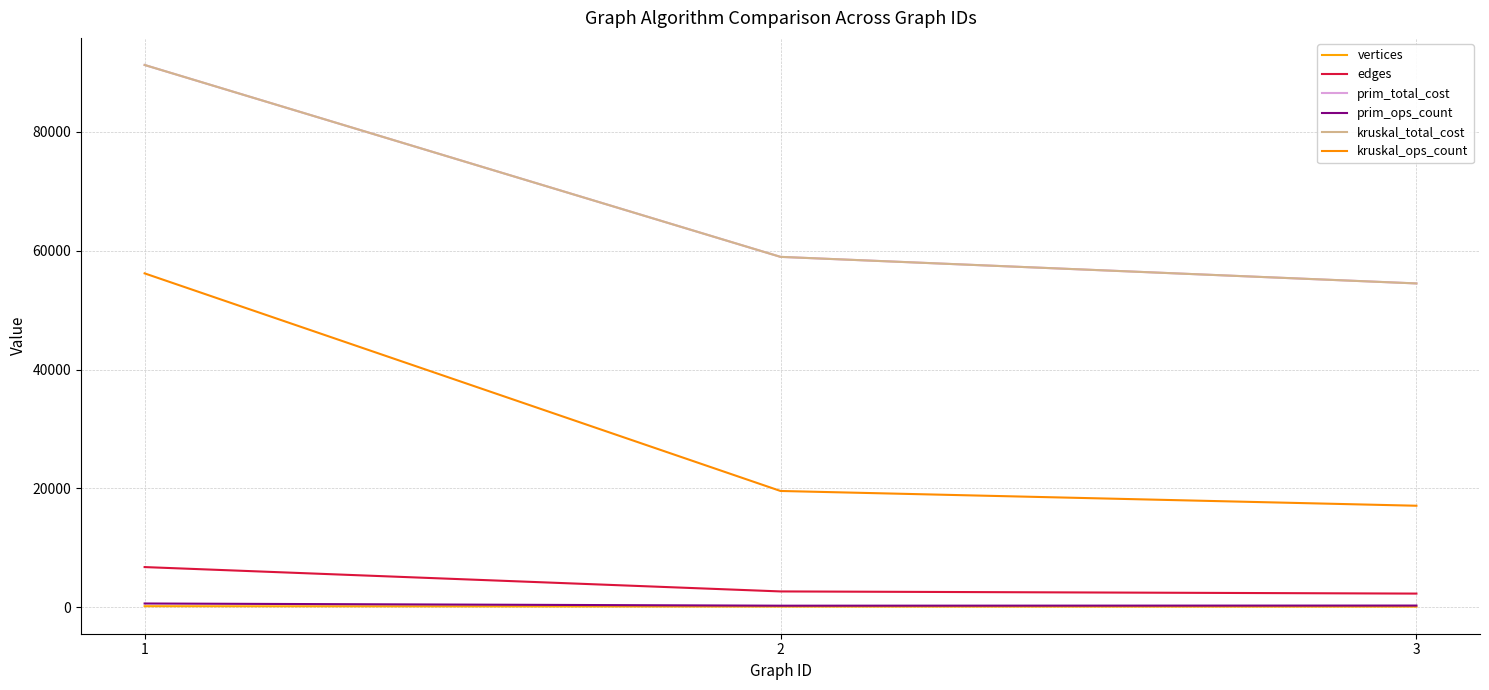

Does the chart have visible grid lines?

Yes